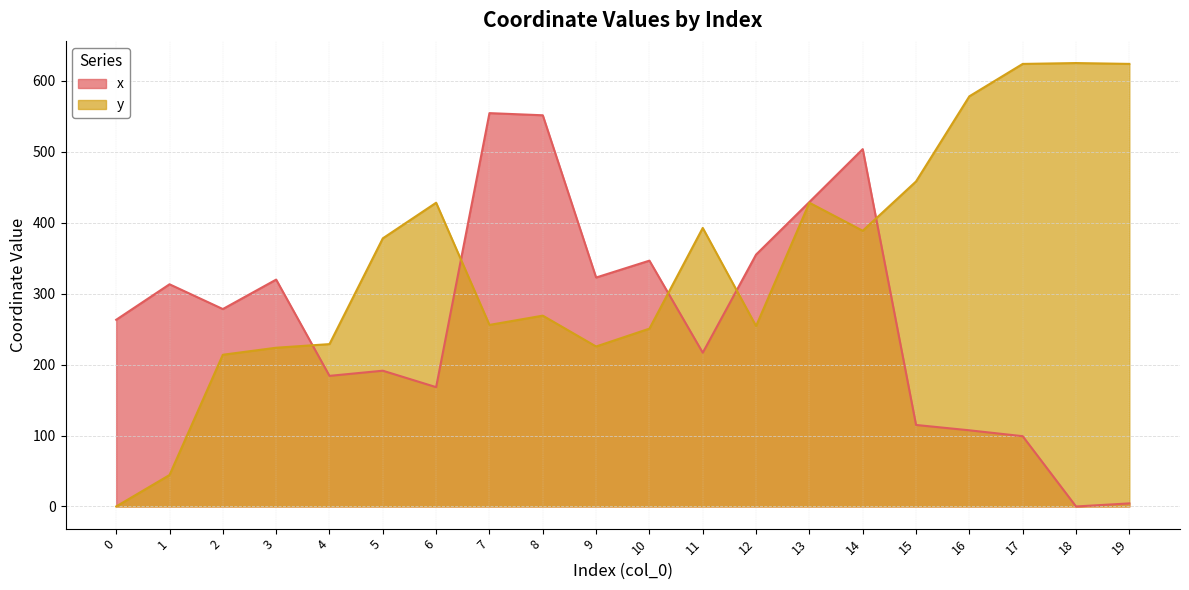

How many values in the x series are below 278?

10